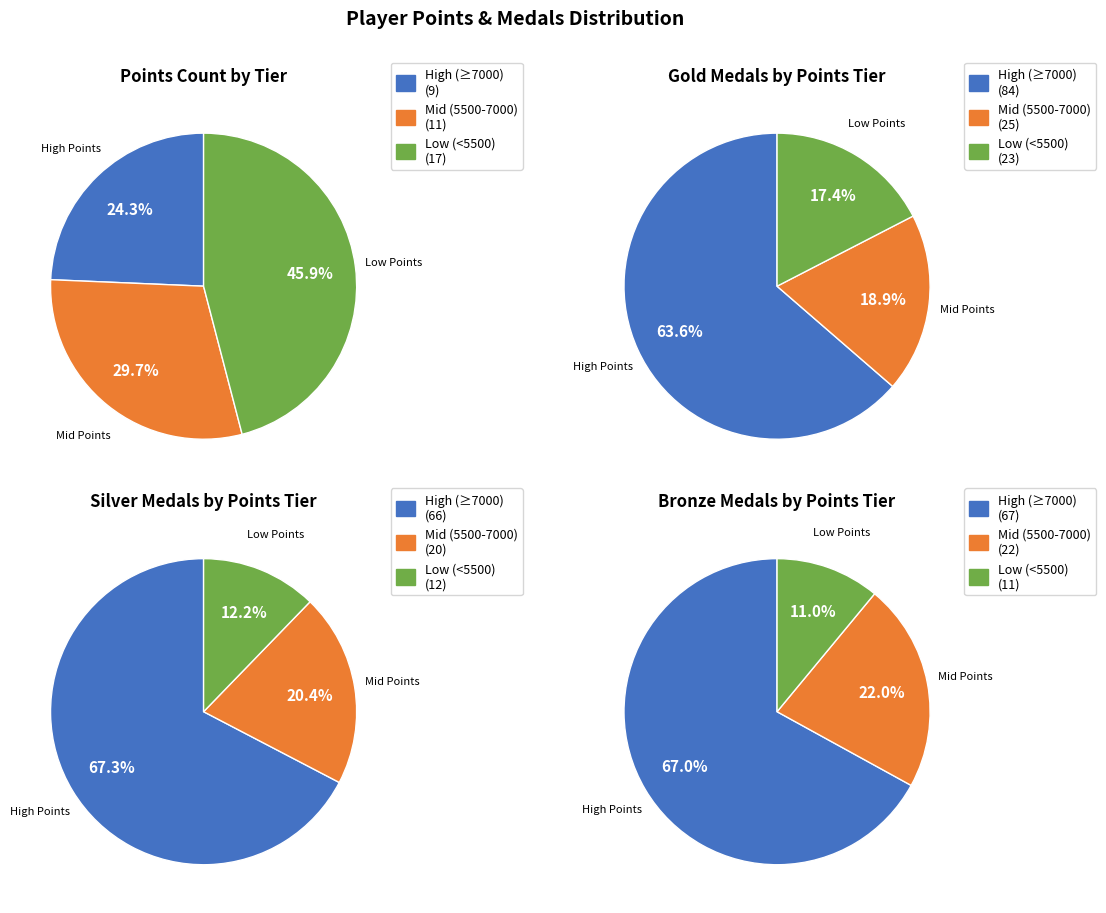

Is there a majority slice in this chart?

No